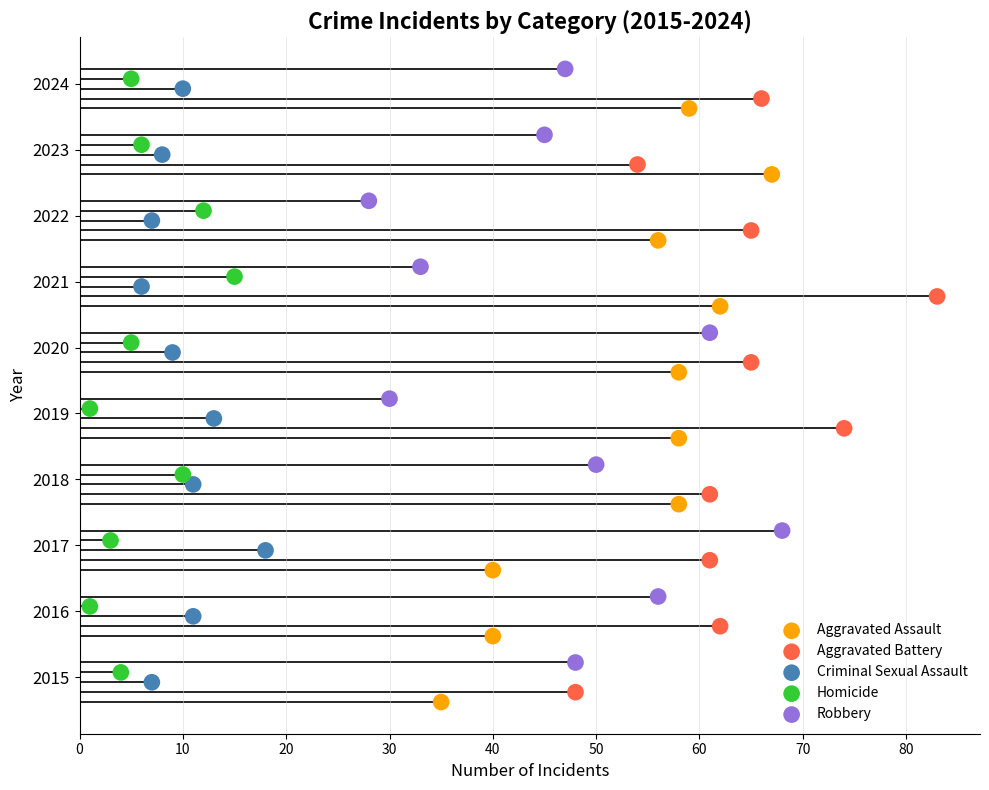

What are all the series names shown in the legend?

Aggravated Assault, Aggravated Battery, Criminal Sexual Assault, Homicide, Robbery